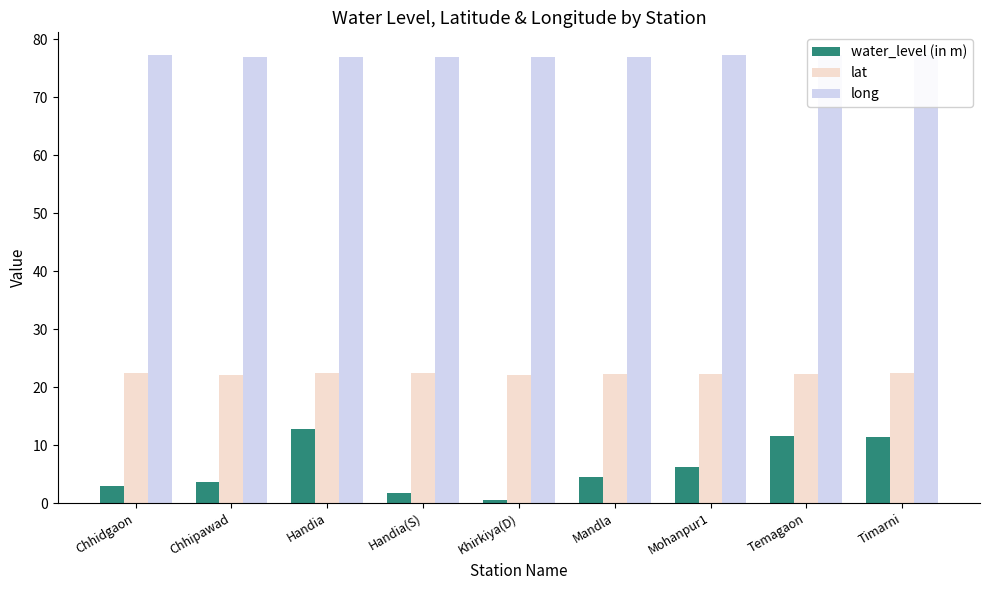

Count the number of categories in the chart.

9